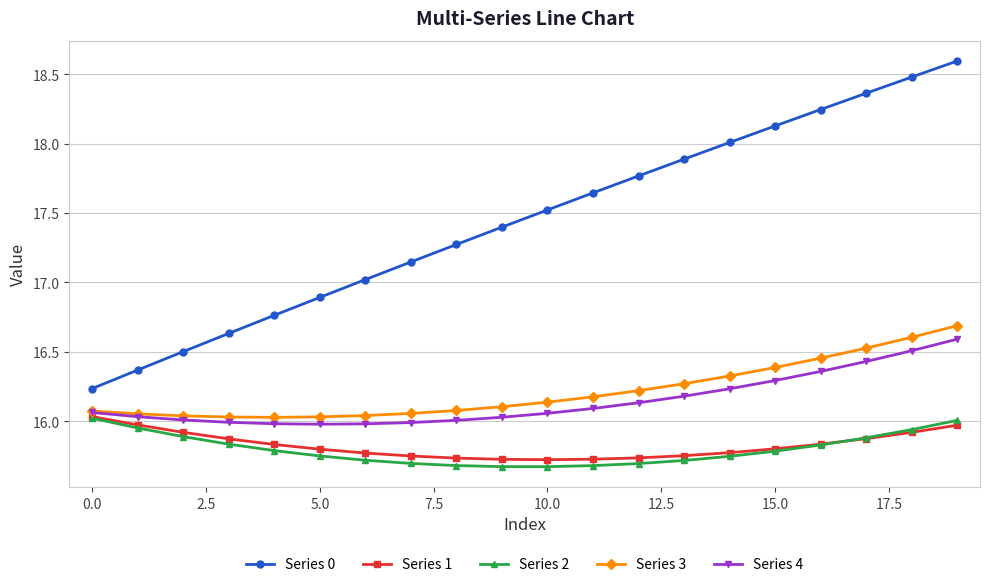

Which series has the widest spread of values?

Series 0